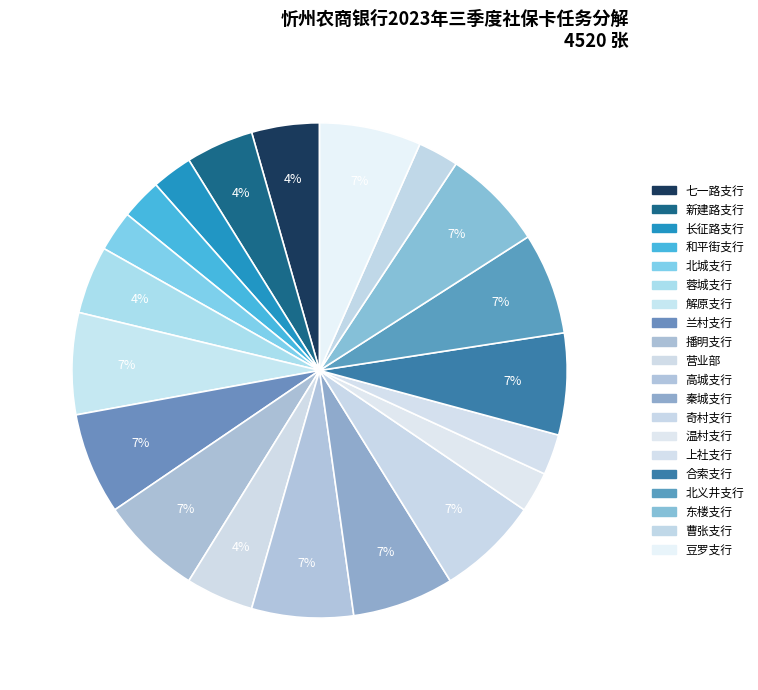

What is the smallest slice in the pie chart?

长征路支行